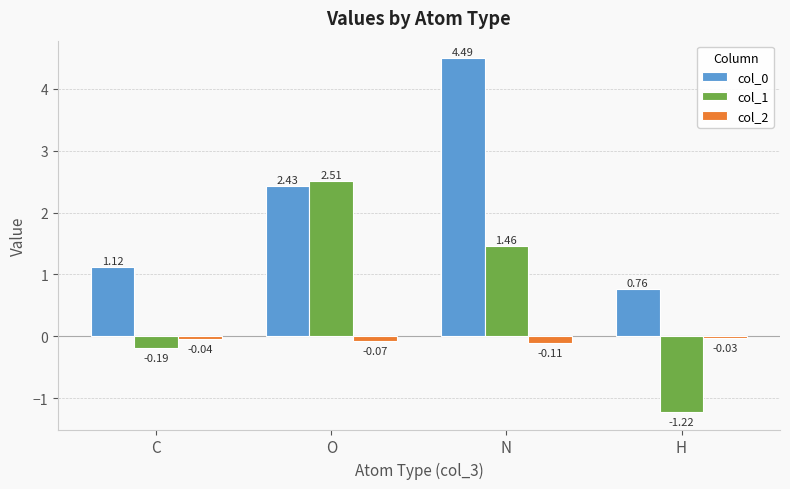

Which category has the highest value across all series?

N